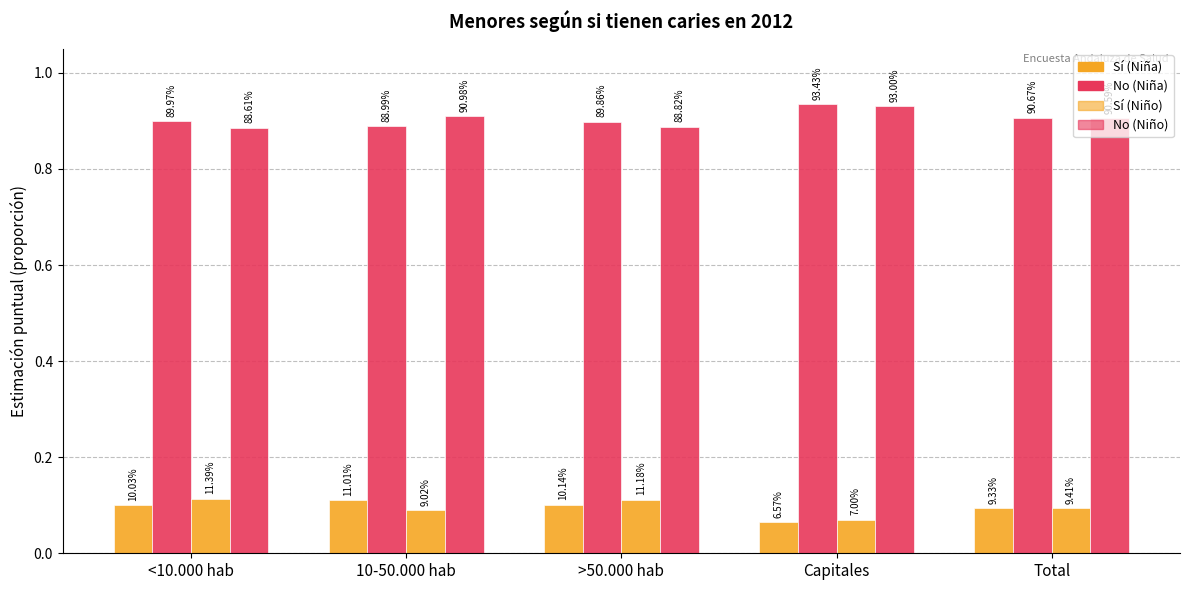

Reading left to right, transcribe all the data shown in this chart.

Sí (Niña): <10.000 hab=0.1	10-50.000 hab=0.1	>50.000 hab=0.1	Capitales=0.1	Total=0.1
No (Niña): <10.000 hab=0.9	10-50.000 hab=0.9	>50.000 hab=0.9	Capitales=0.9	Total=0.9
Sí (Niño): <10.000 hab=0.1	10-50.000 hab=0.1	>50.000 hab=0.1	Capitales=0.1	Total=0.1
No (Niño): <10.000 hab=0.9	10-50.000 hab=0.9	>50.000 hab=0.9	Capitales=0.9	Total=0.9